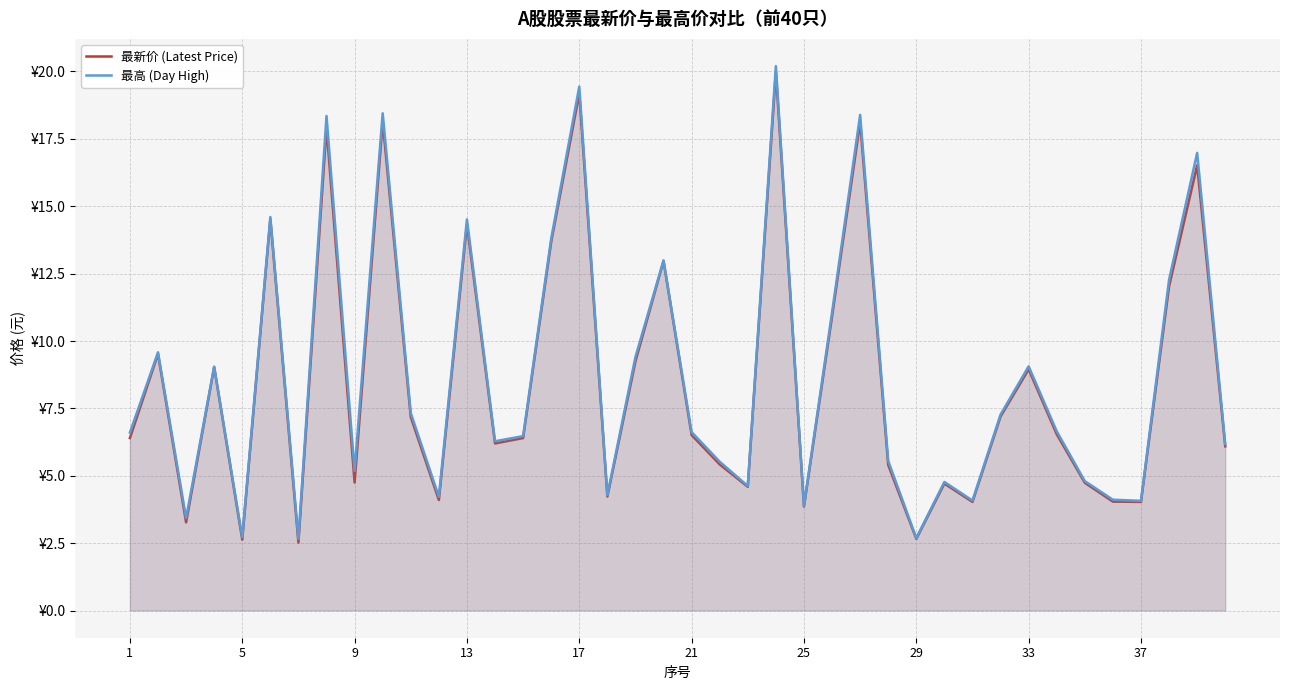

True or false: 最高 (Day High) has more than 1 interior local peaks.

True